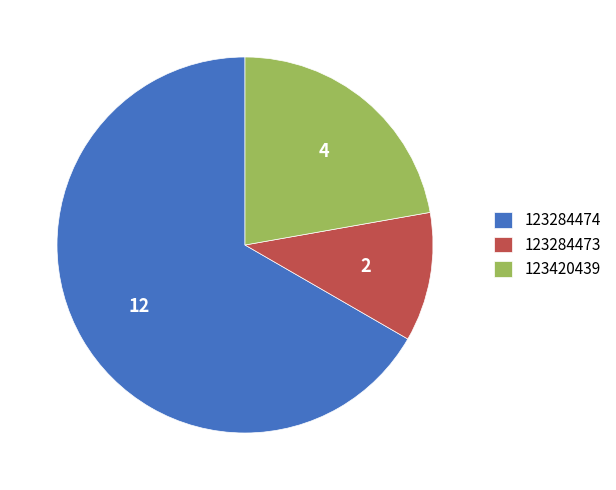

Between 123284474 and 123284473, which is larger?

123284474